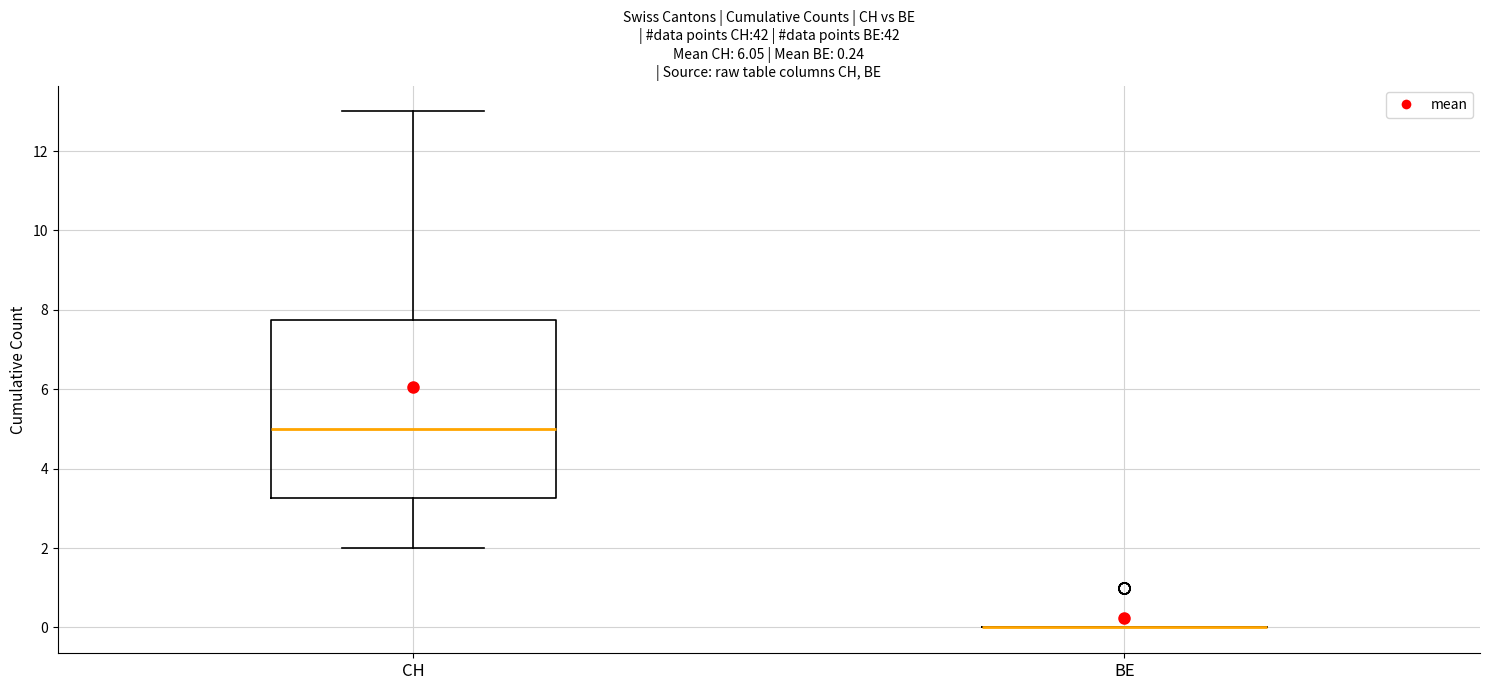

Comparing the boxes themselves (not the whiskers), which one is the tallest?

CH